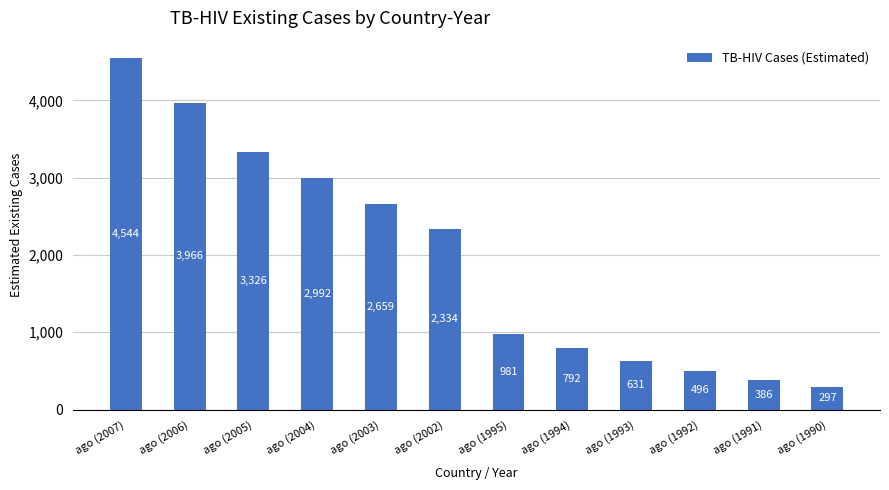

Which category has the lowest value across all series?

ago (1990)